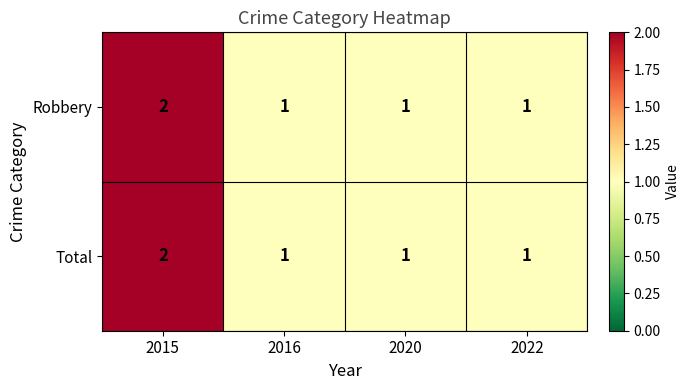

The Total series shows 1 at 2016. True or false?

True